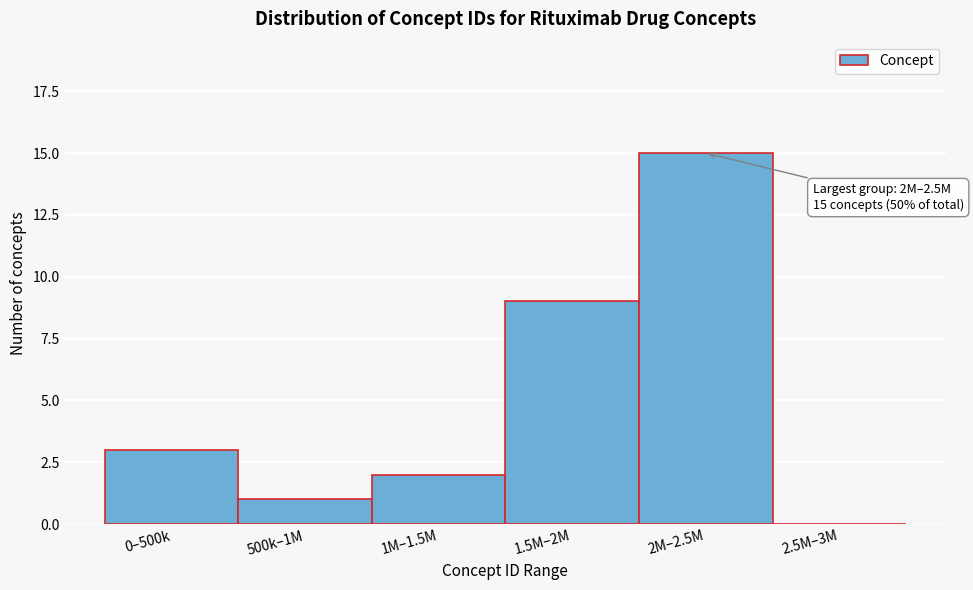

Reading left to right, what are all the values shown in this chart?

0–500k=3	500k–1M=1	1M–1.5M=2	1.5M–2M=9	2M–2.5M=15	2.5M–3M=0